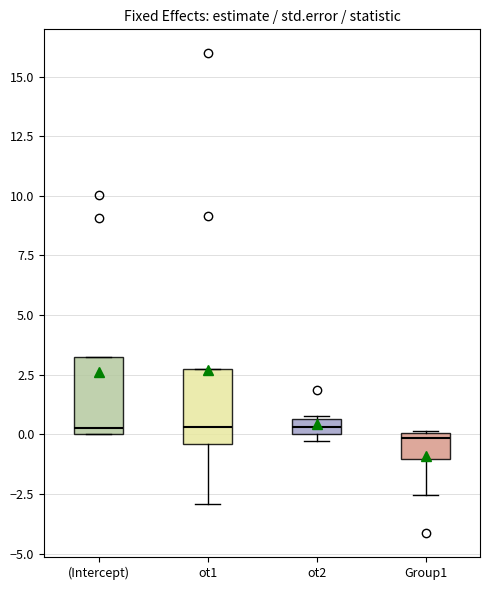

Where is the upper edge of the box for ot2 on the y-axis? The values are not printed on the chart, so give them approximately, as read against the axis.

0.5